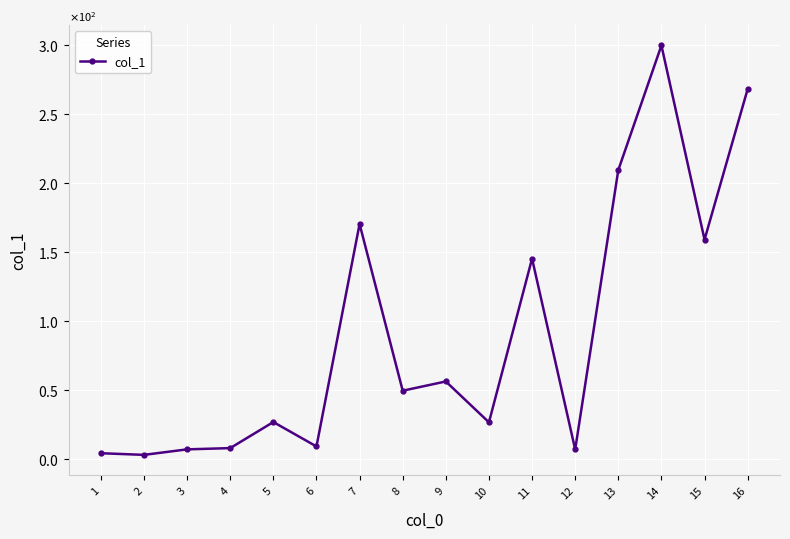

Is this an area chart (filled region under the line)?

No